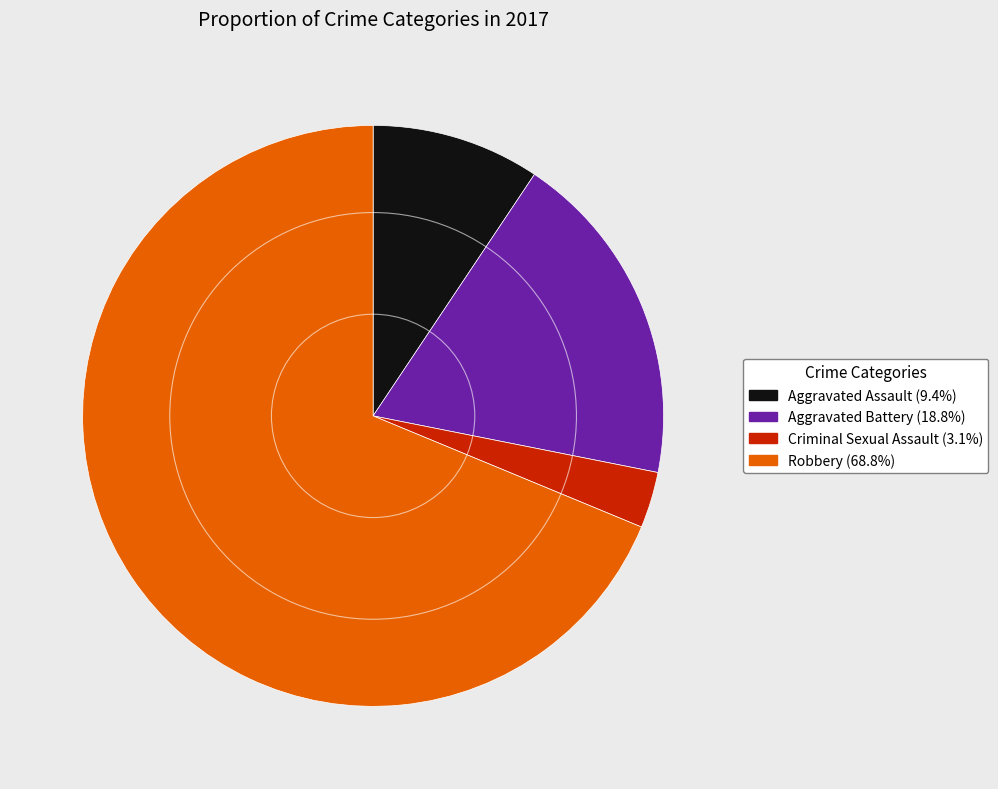

Which slice represents more than half of the pie?

Robbery